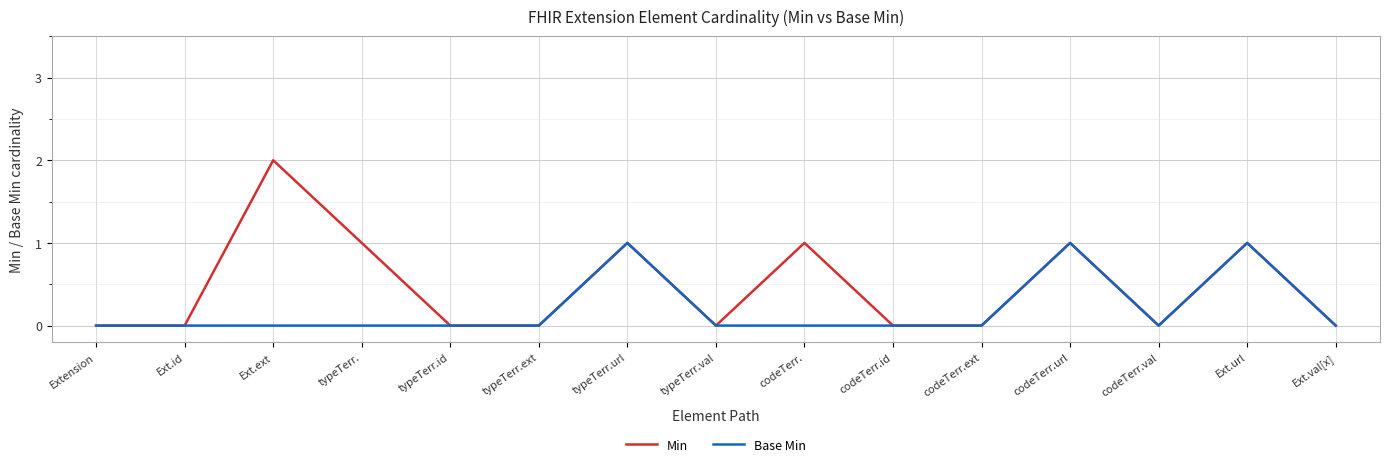

Count the Min values in the range 0 to 1.

14